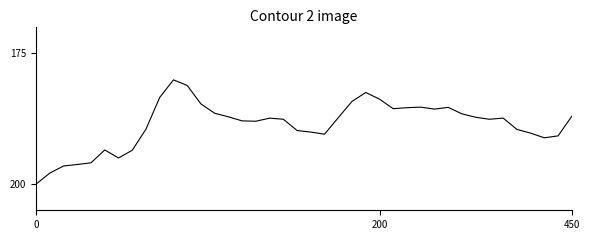

What is the minimum value shown in the chart?

180.2